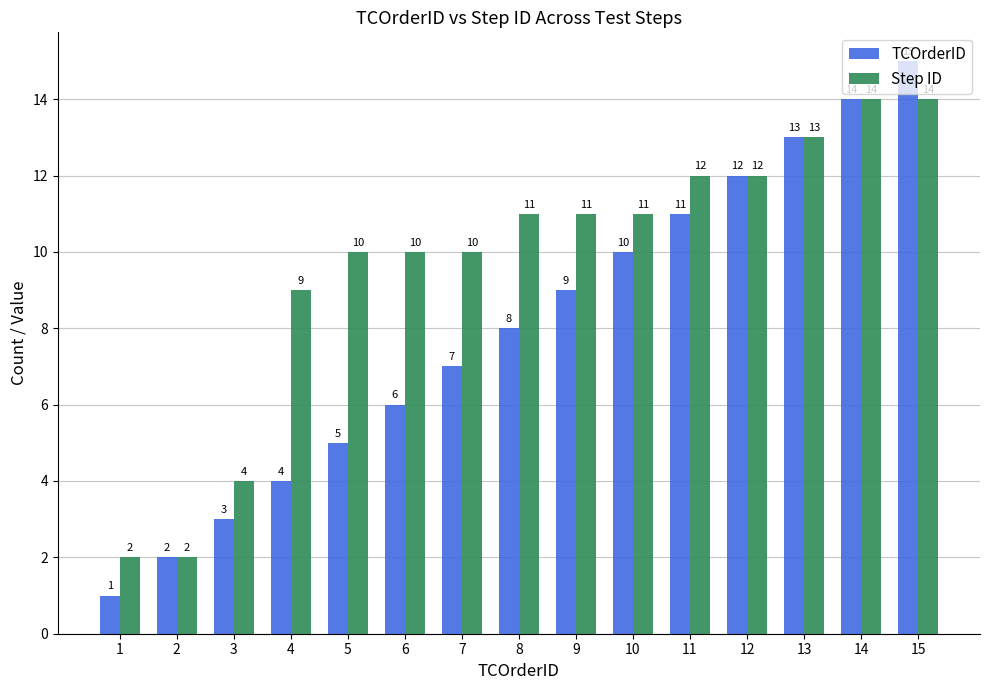

How many bars are there in each group?

2